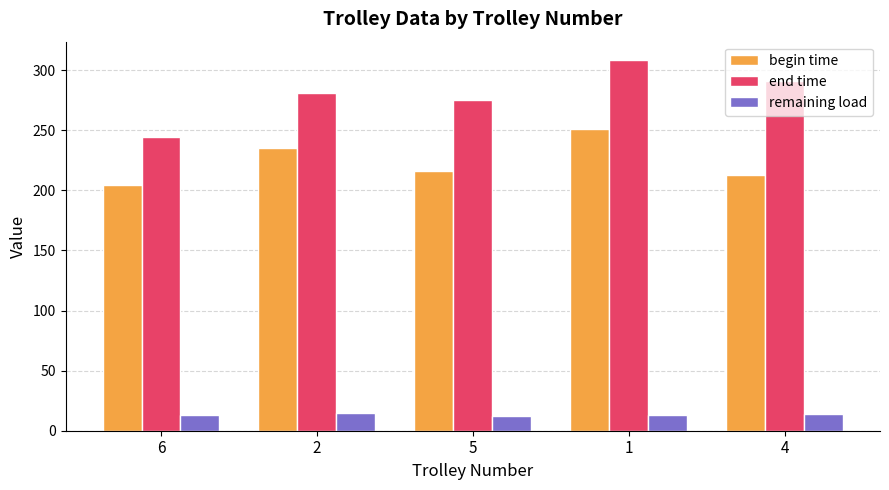

What is the maximum value shown in the chart?

308.2